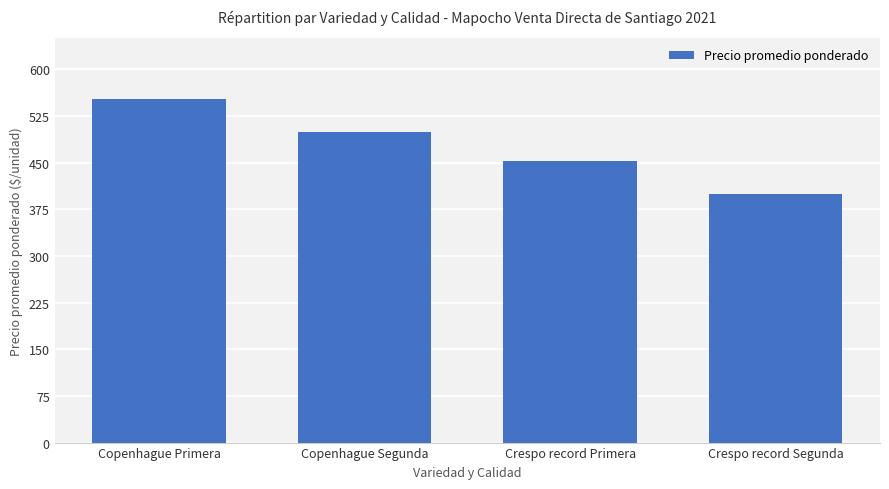

What value does the data have at Copenhague Segunda, to the nearest 10?

500